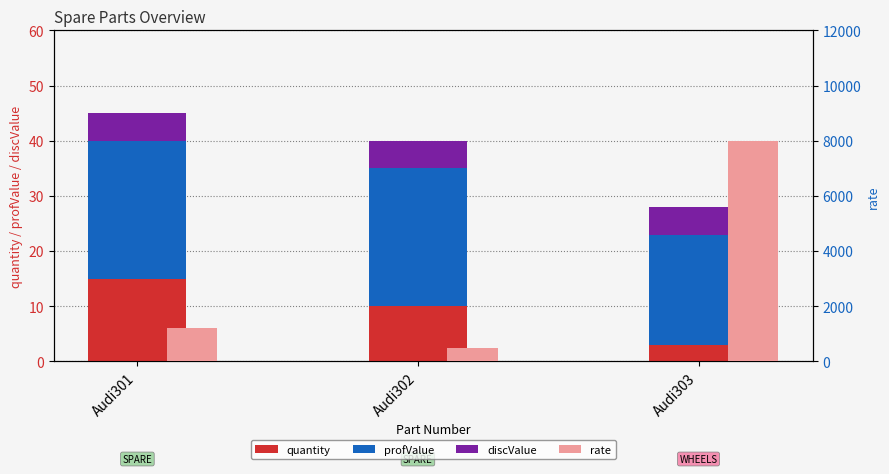

At which label is quantity closest to 9?

Audi302